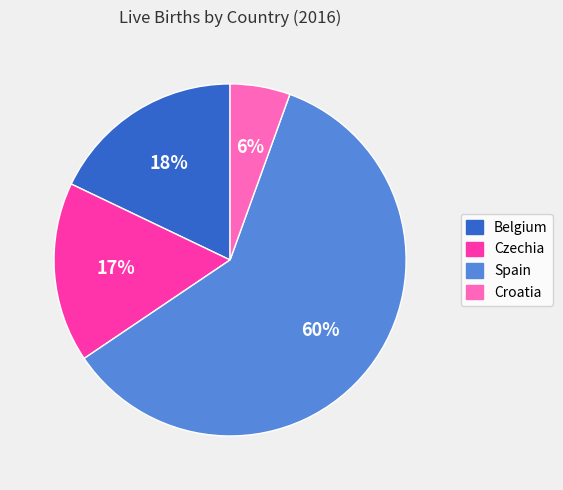

Rank the categories by value from highest to lowest.

Spain, Belgium, Czechia, Croatia